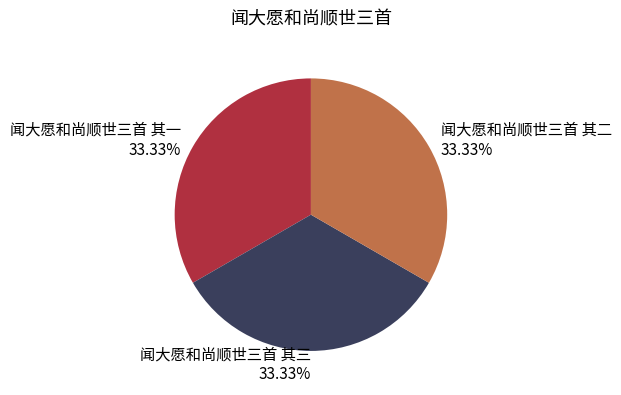

To the nearest percent, what is the average slice percentage?

33%